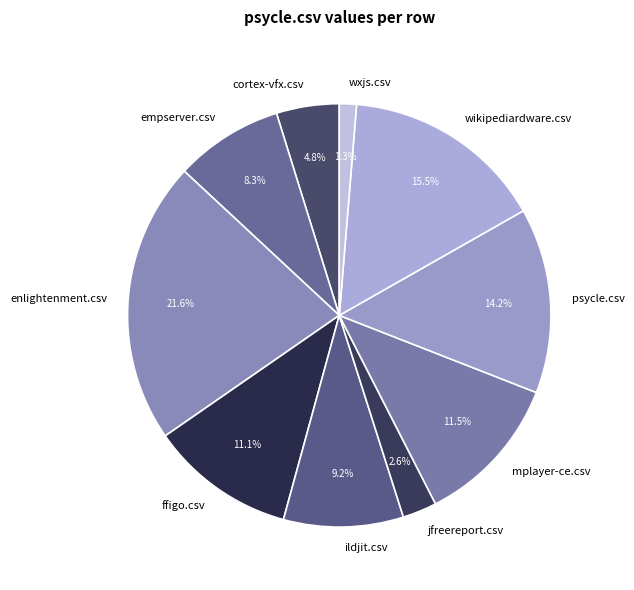

Does any single category account for the majority?

No